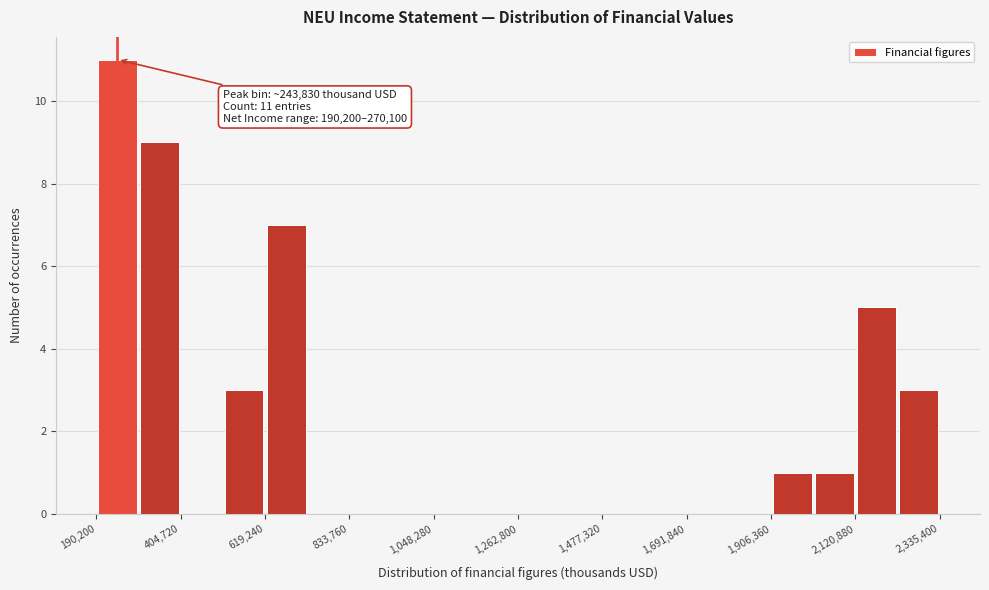

Read against the x-axis, roughly where is the centre of the tallest bar?

250000